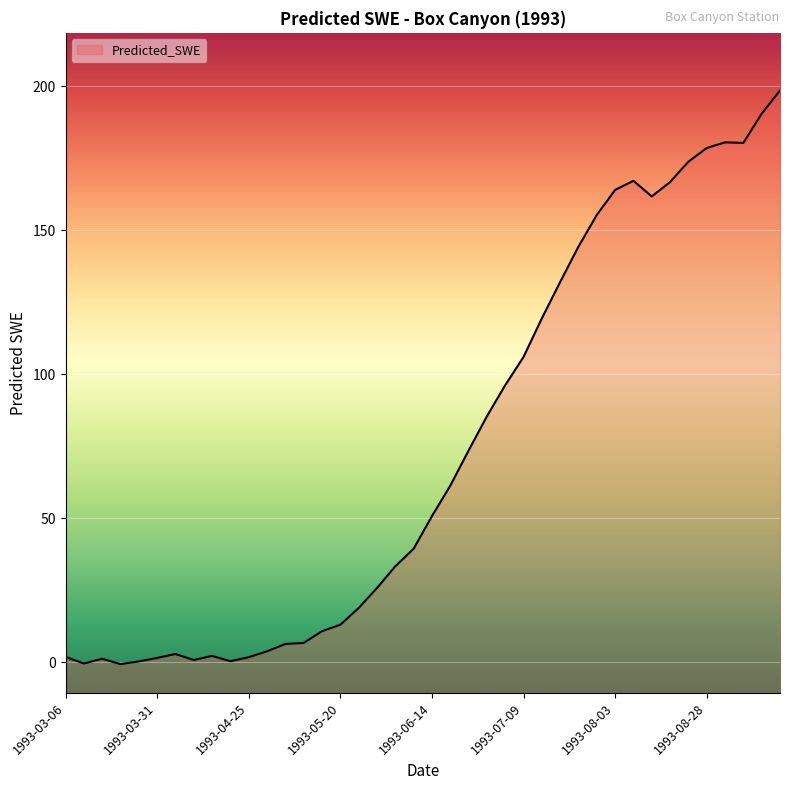

The chart shows a value of 3.0 at 1993-05-05. True or false?

False